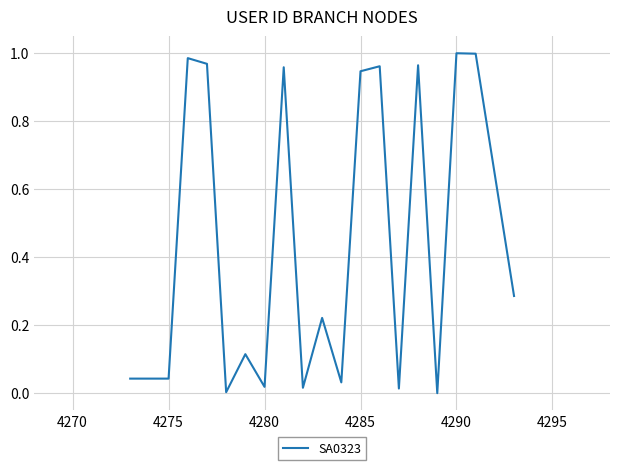

Does the chart display data point markers on the line(s)?

No